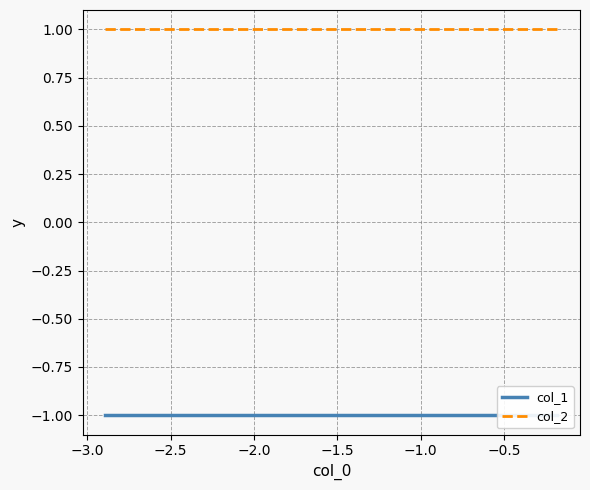

Does the chart have visible grid lines?

Yes